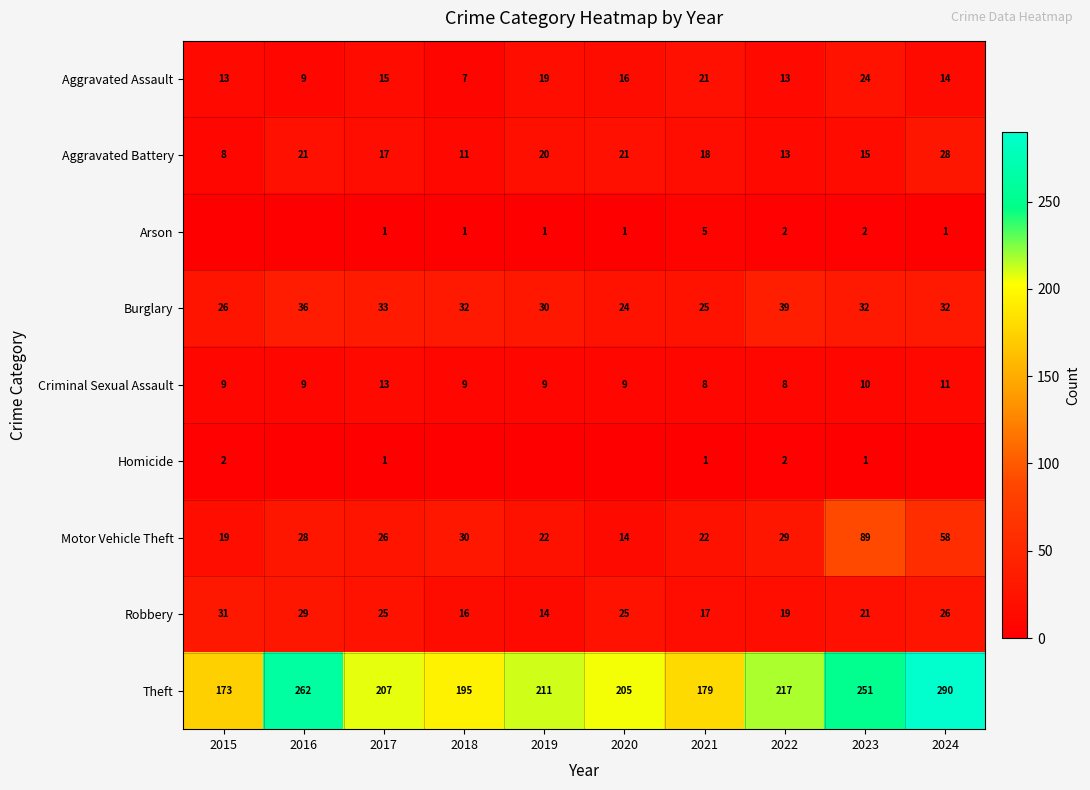

What is the sum of the Theft values at 2020 and 2015?

378